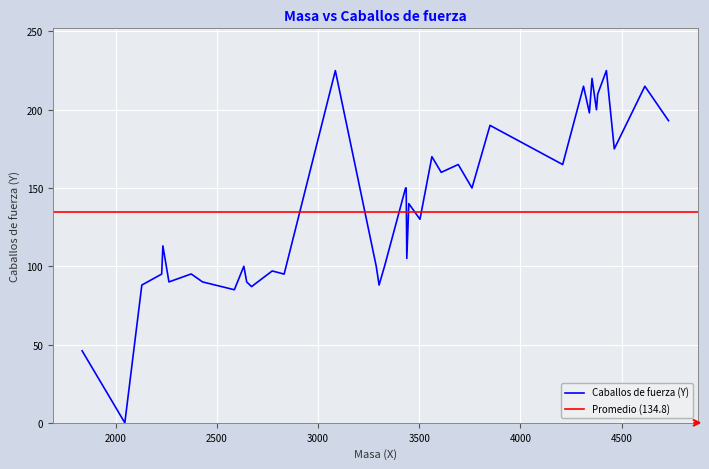

List the labels in order of value, largest first.

8, 13, 6, 7, 25, 27, 26, 5, 28, 9, 39, 10, 1, 38, 11, 2, 3, 12, 4, 0, 23, 34, 33, 35, 37, 16, 14, 15, 22, 31, 21, 24, 30, 18, 29, 36, 20, 17, 19, 32